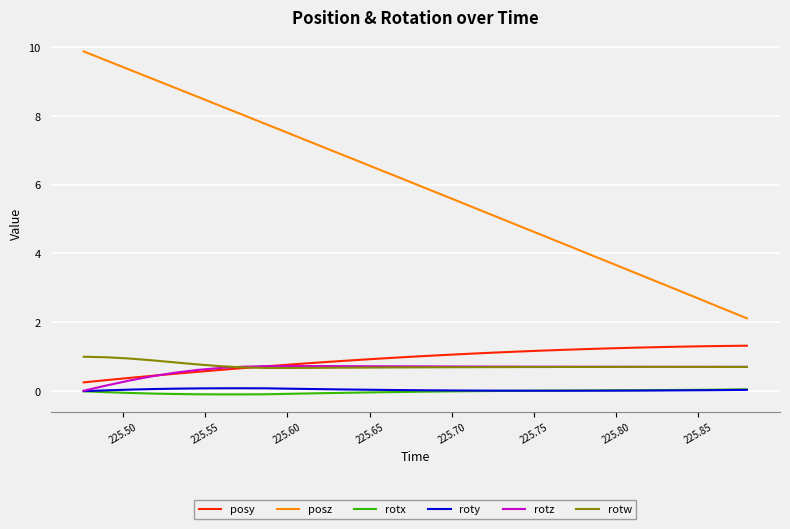

Which series has the largest range (max minus min)?

posz